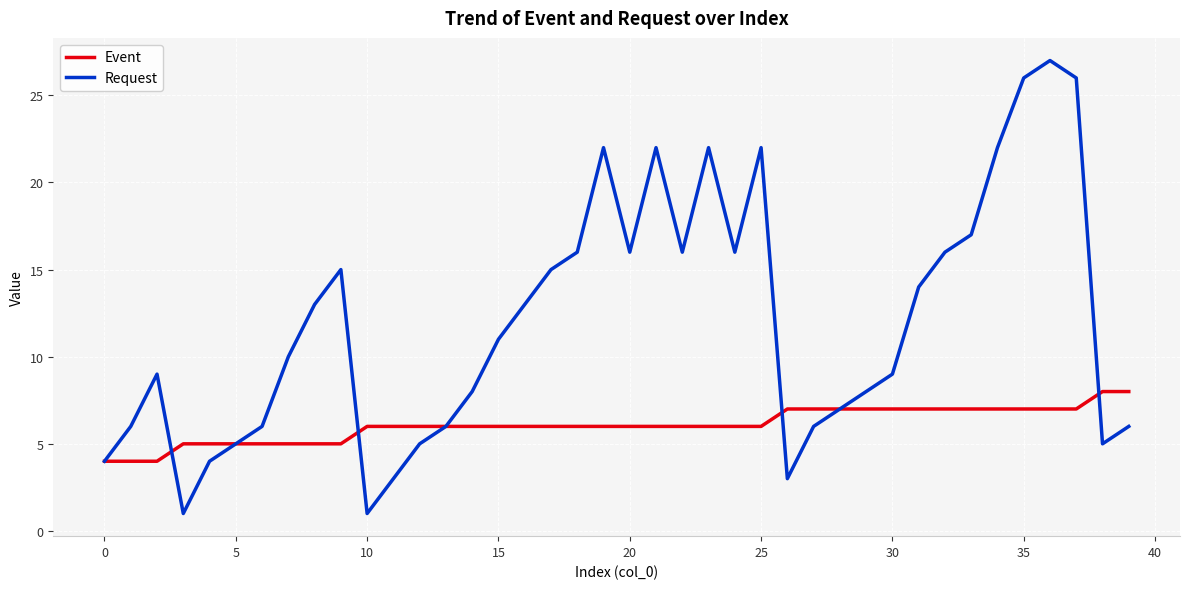

List the series in order of their overall mean, lowest first.

Event, Request